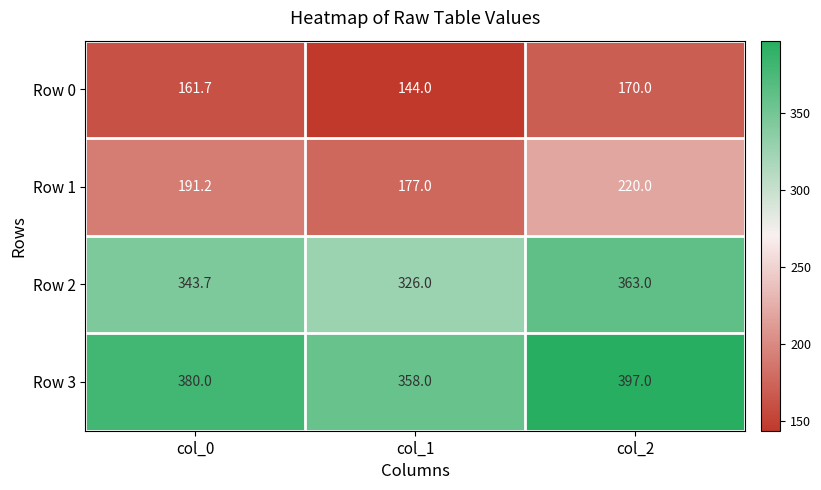

At which category is the sum across all series the highest?

col_2